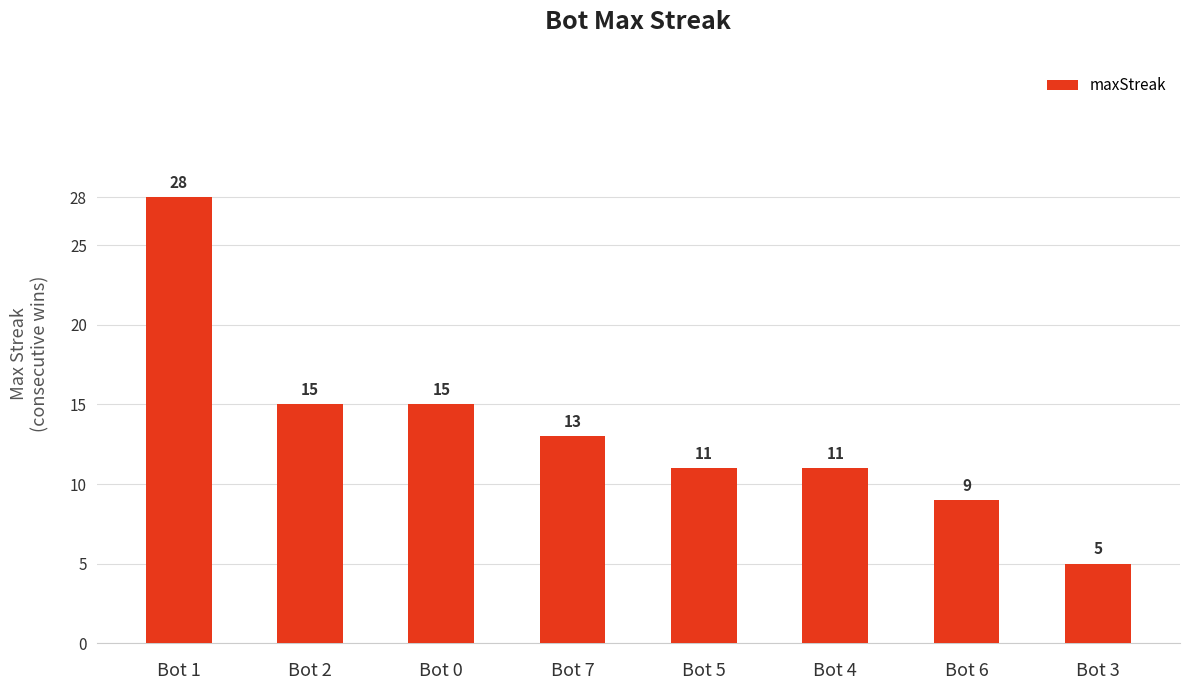

What is the average value?

13